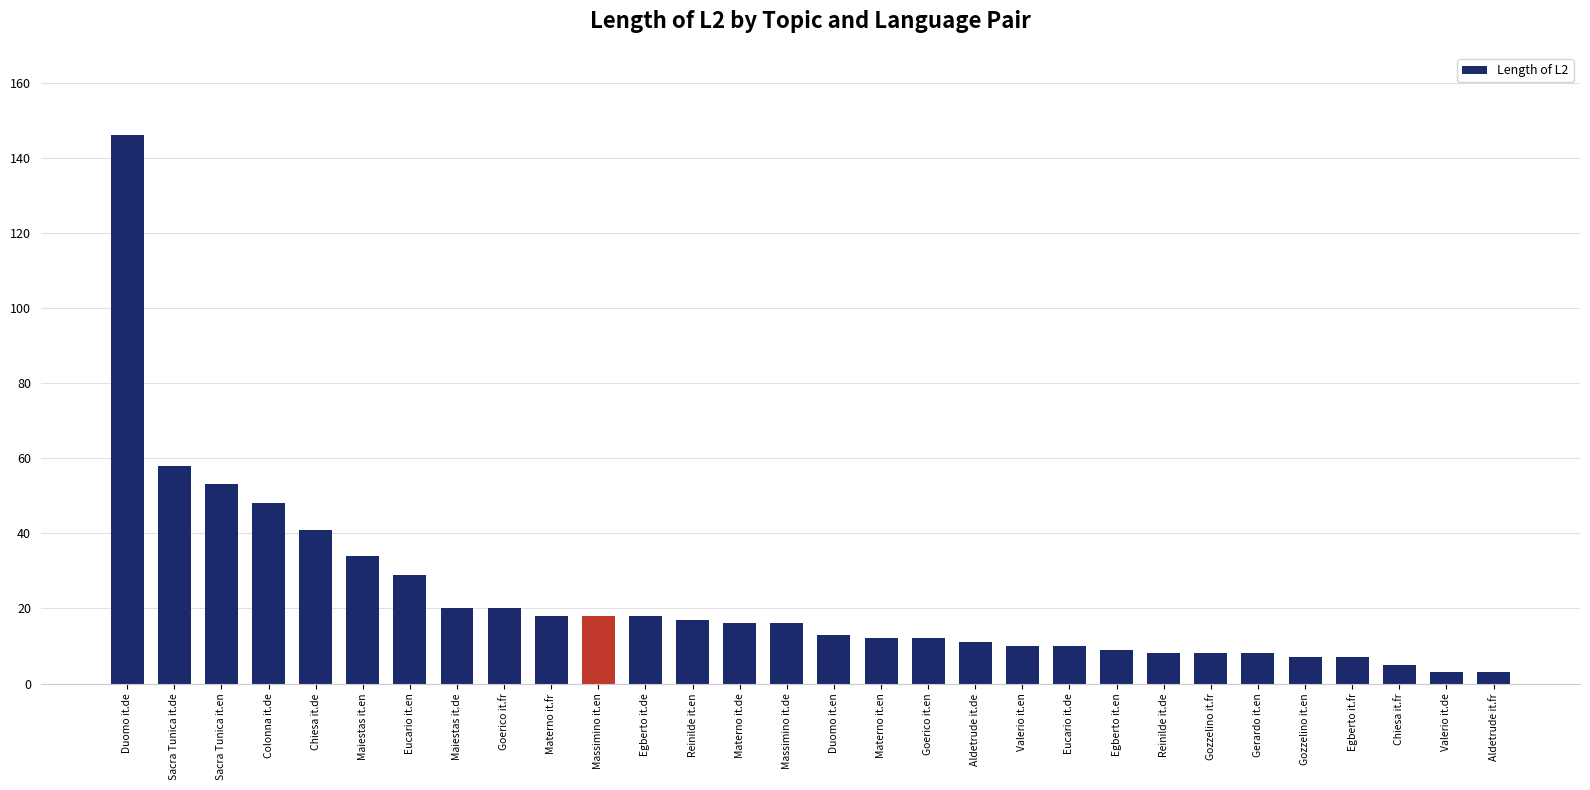

How many series are shown in this chart?

1